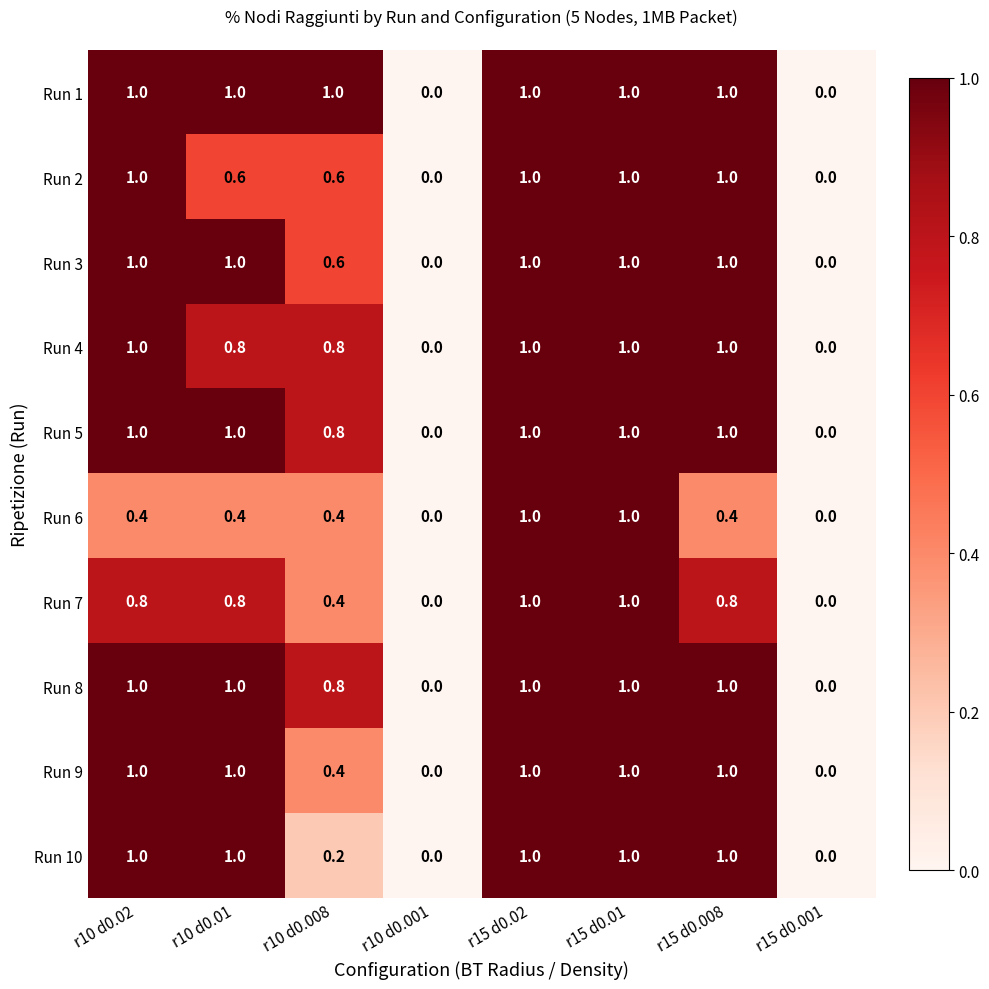

Count the Run 7 values in the range 0 to 1.

8